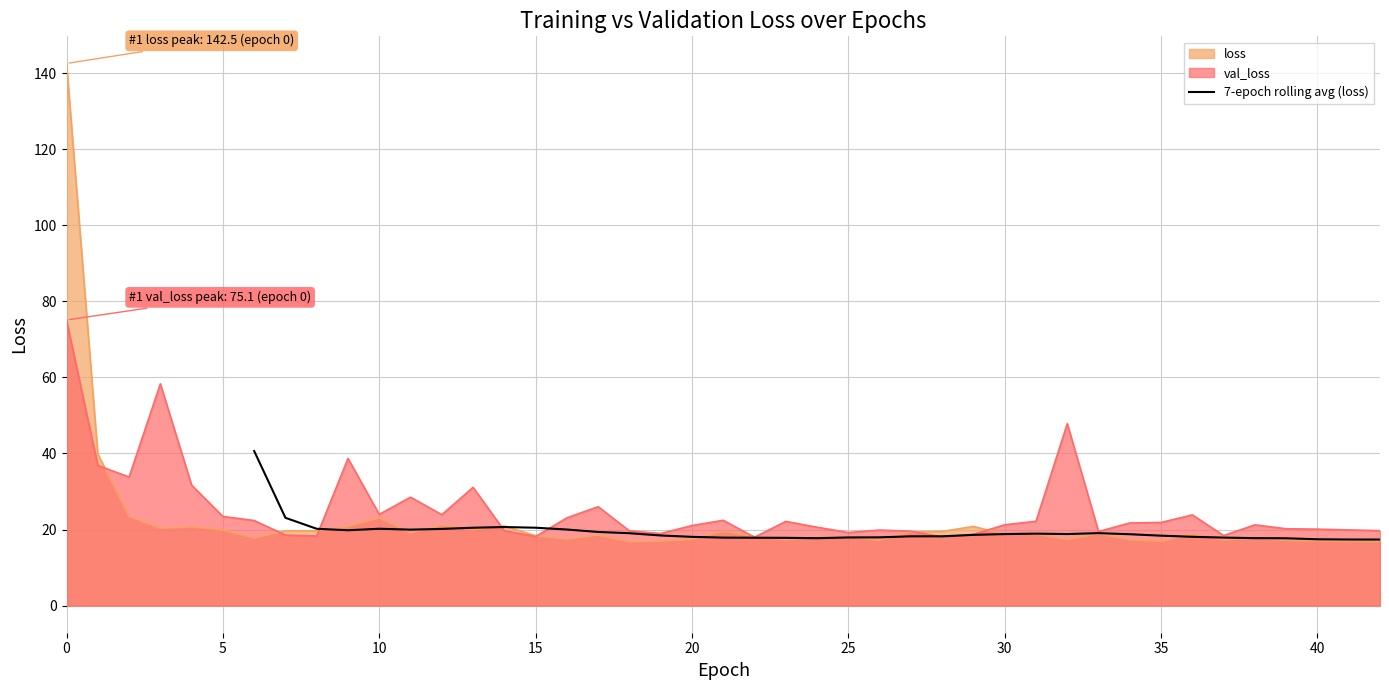

Is it true that the value at 30 is 26.3?

False